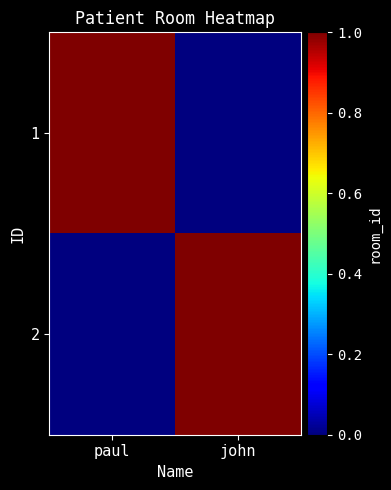

What is the spread (max minus min) of values at john?

1